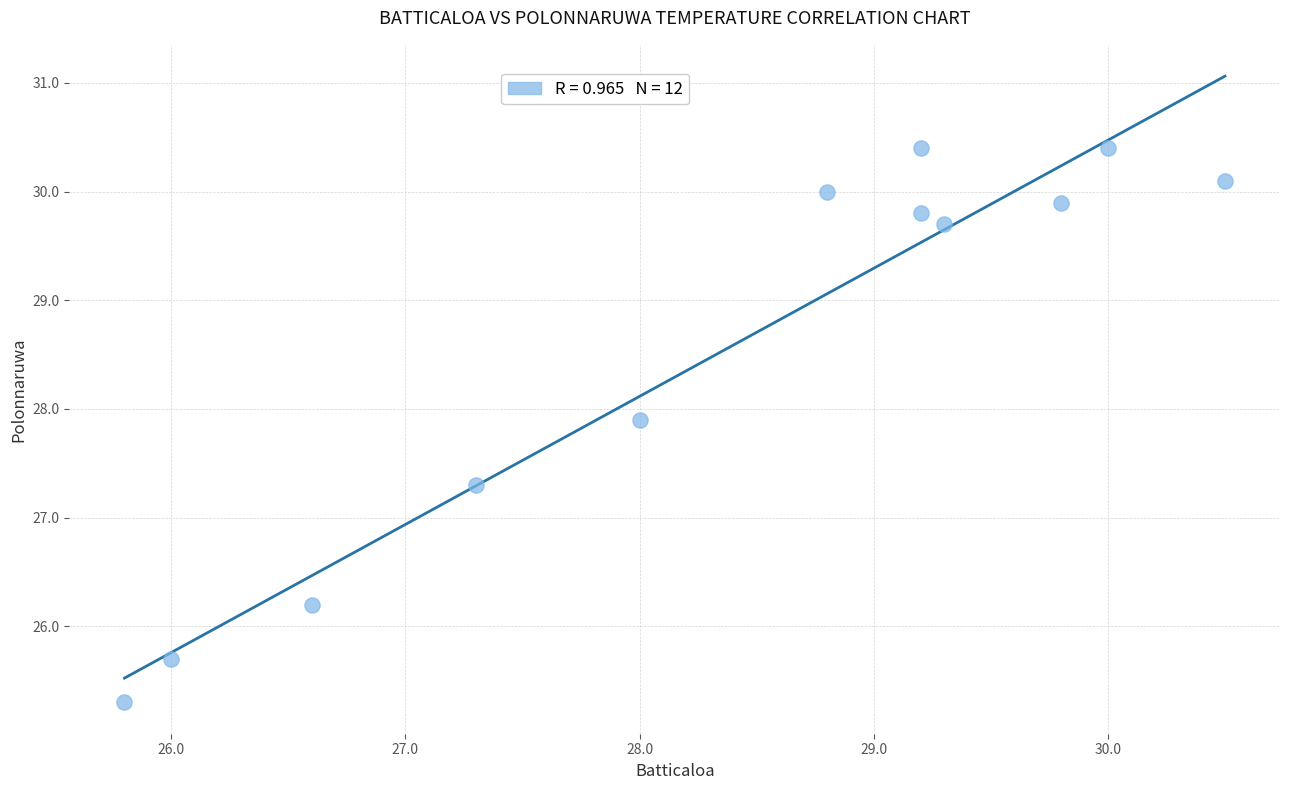

What Y value in the scatter plot is closest to 27?

27.3